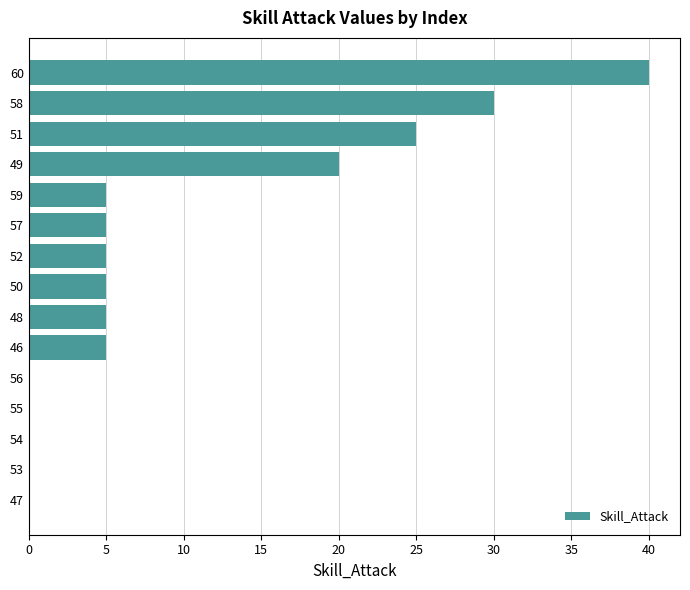

Does the chart contain stacked bars?

No